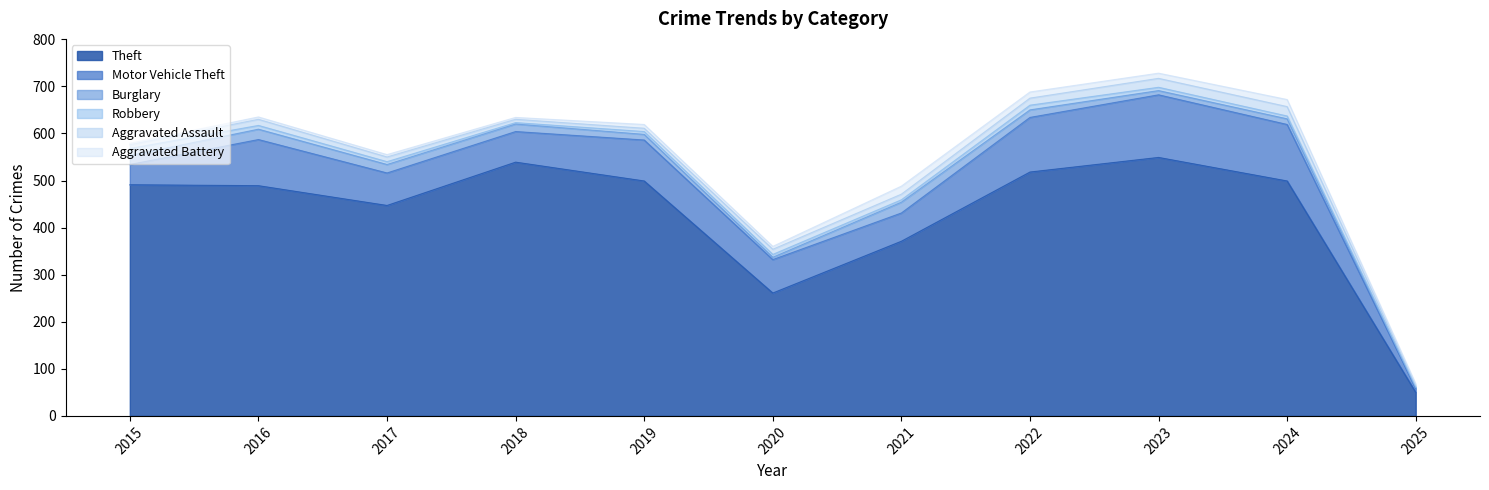

How many data points in Burglary are above 16?

4